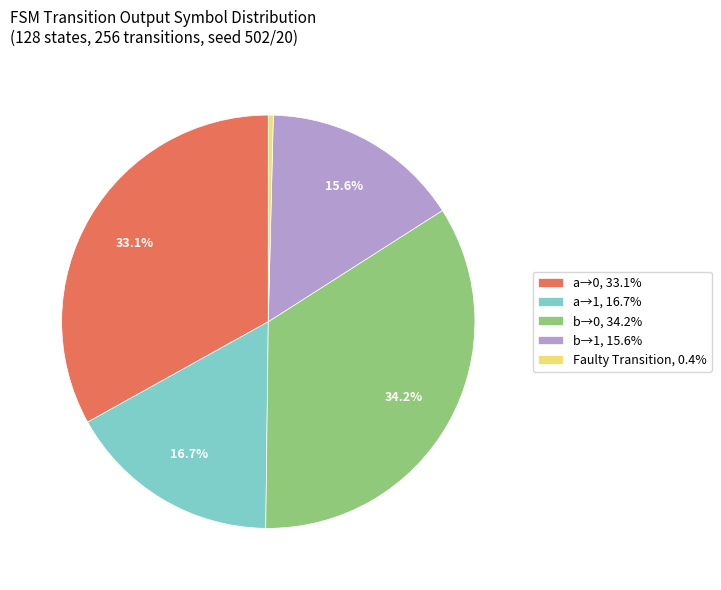

Combined, do Faulty Transition, 0.4% and b→0, 34.2% account for over 50%?

No